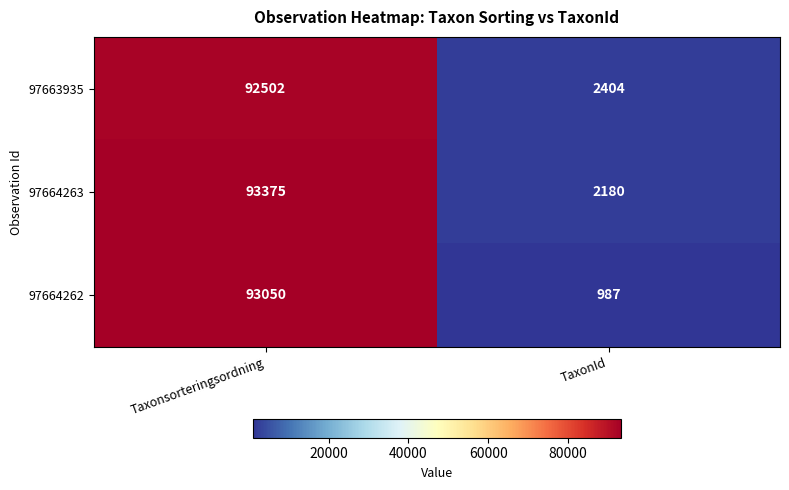

What is the sum of all 97663935 values?

94906